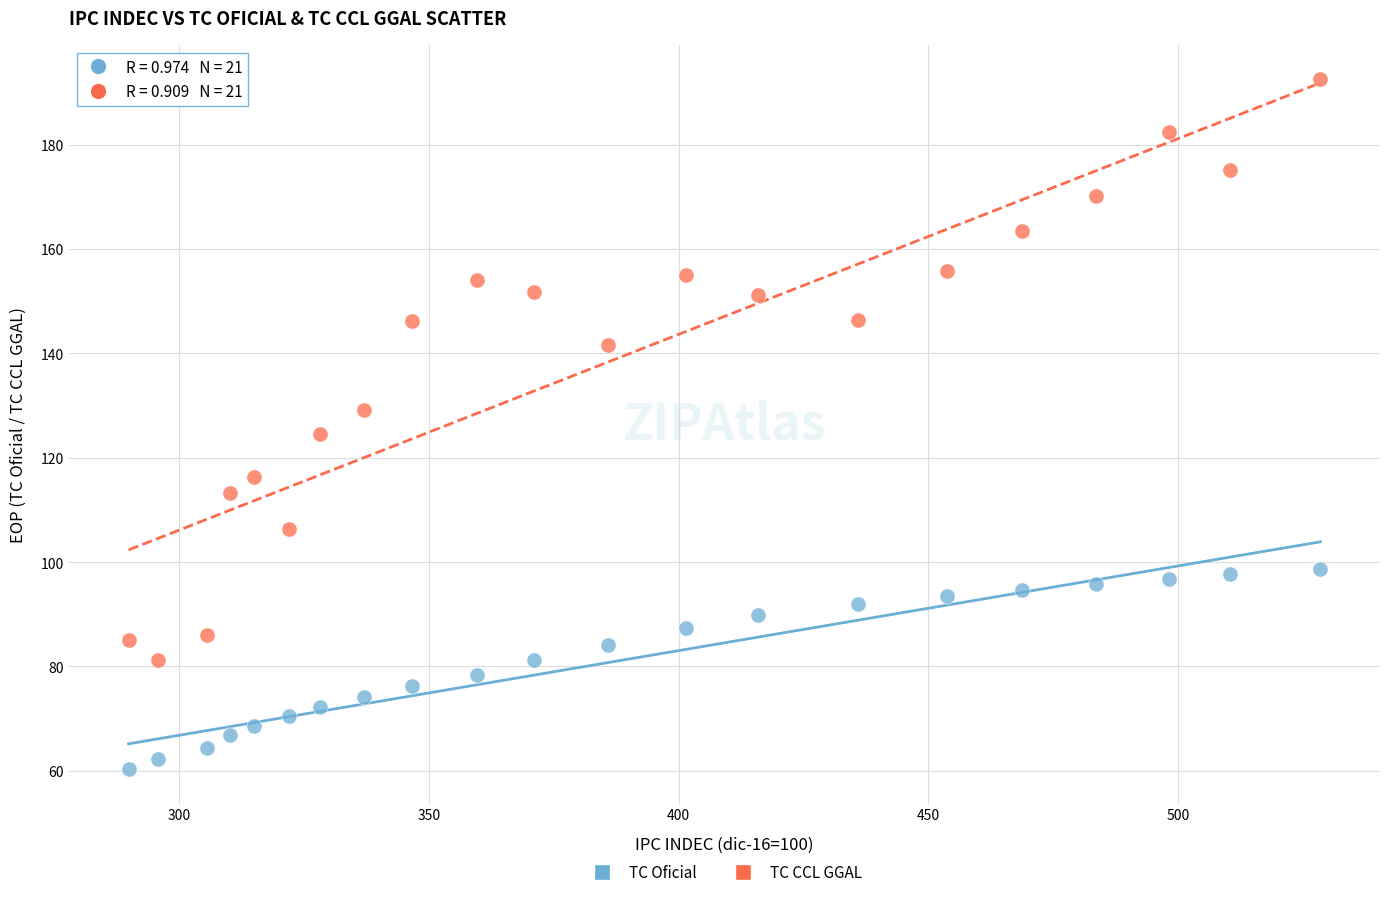

Which series has the widest spread of Y values?

TC CCL GGAL